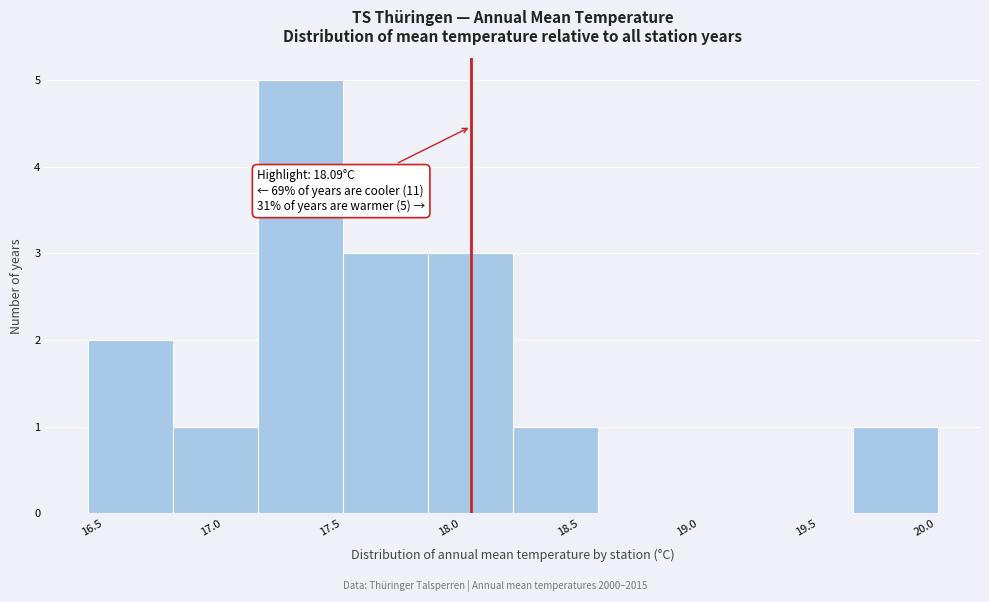

Which range on the x-axis has the tallest bar?

17.20 to 17.55